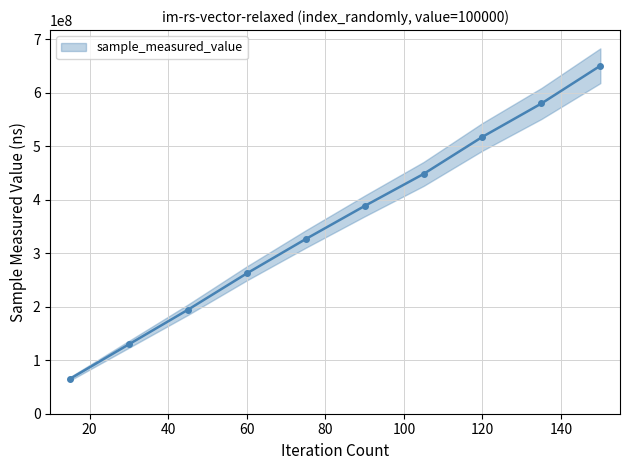

The value at 75 is 70778686. True or false?

False